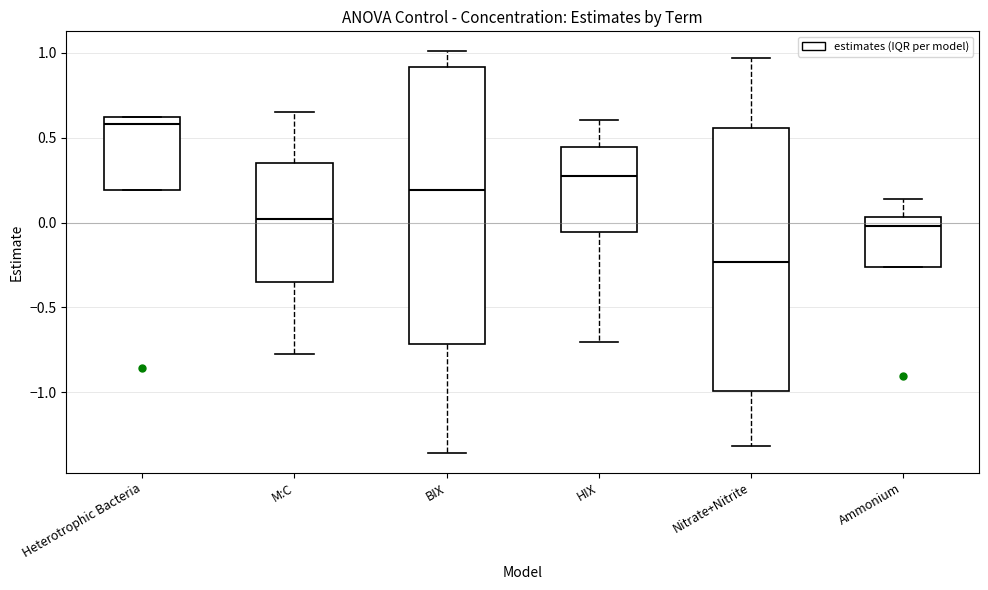

Where is the lower edge of the box for Heterotrophic Bacteria on the y-axis? The values are not printed on the chart, so give them approximately, as read against the axis.

0.20